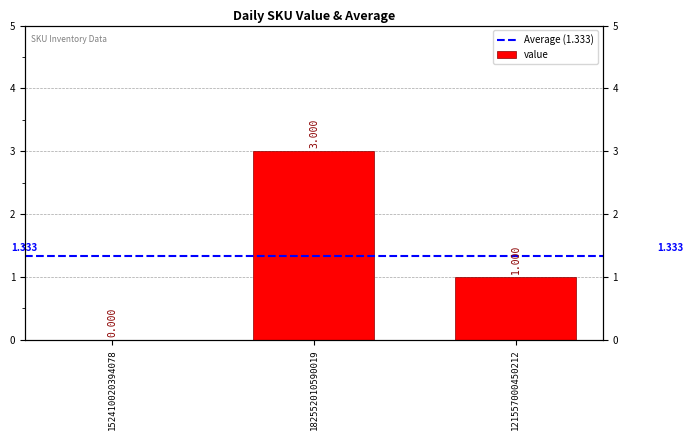

List the labels in order of value, smallest first.

152410020394078, 121557000450212, 182552010590019